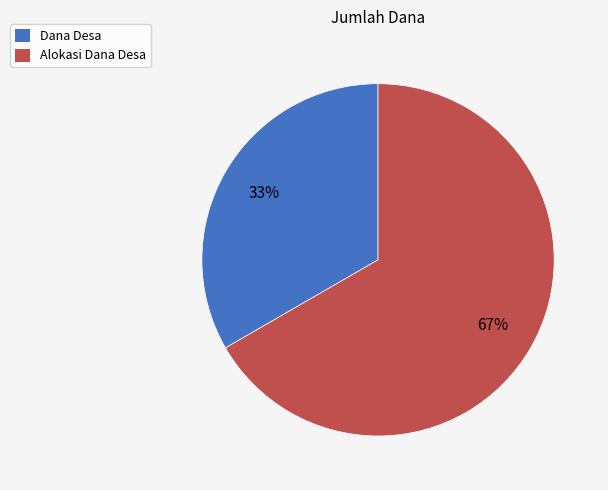

Rank the categories by value from highest to lowest.

Alokasi Dana Desa, Dana Desa